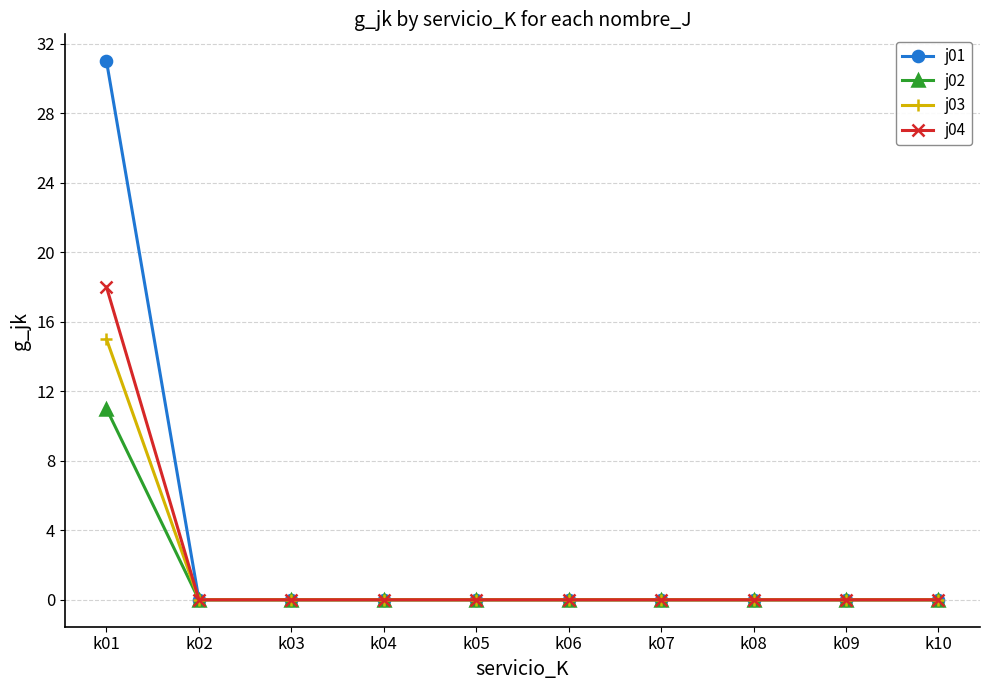

What is the difference between the maximum and minimum values in the j03 series?

15